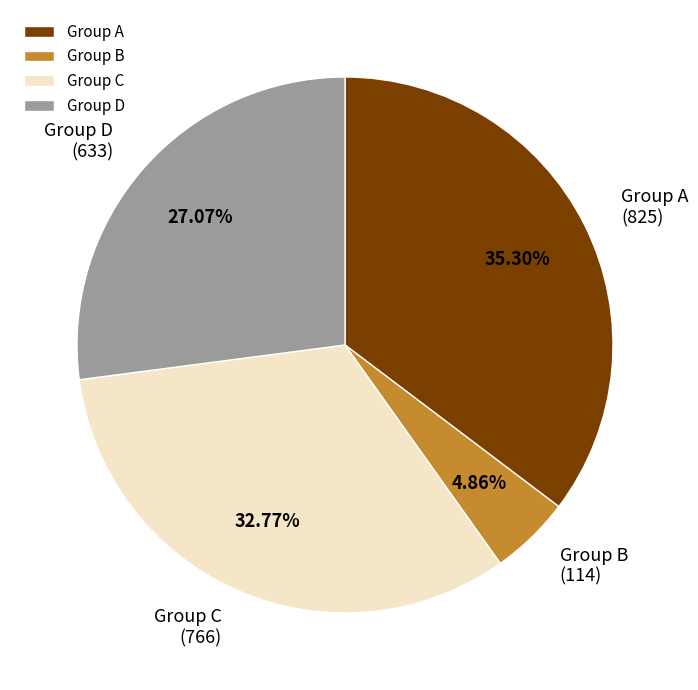

Is there a majority slice in this chart?

No